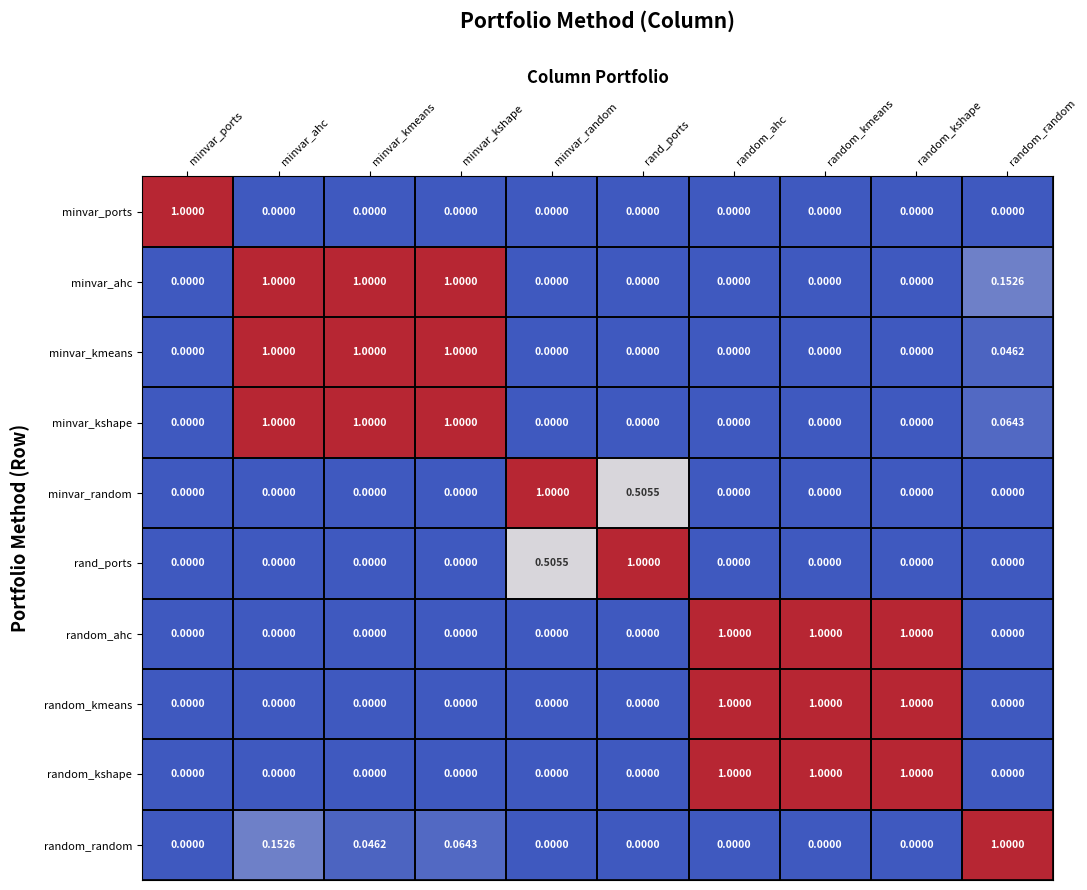

Which series has the largest total across all categories?

minvar_ahc